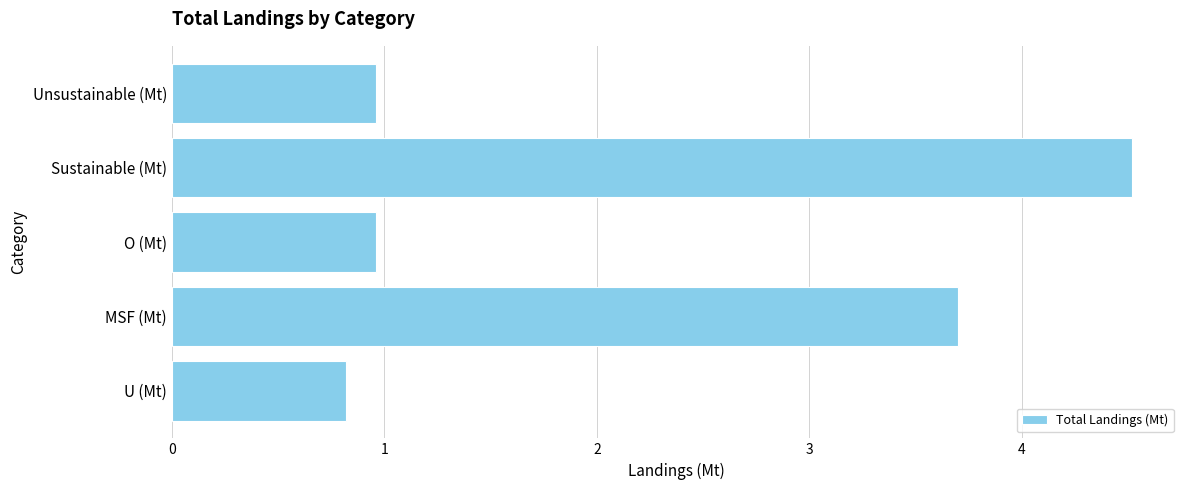

Is it true that the value at U (Mt) is 1.4?

False